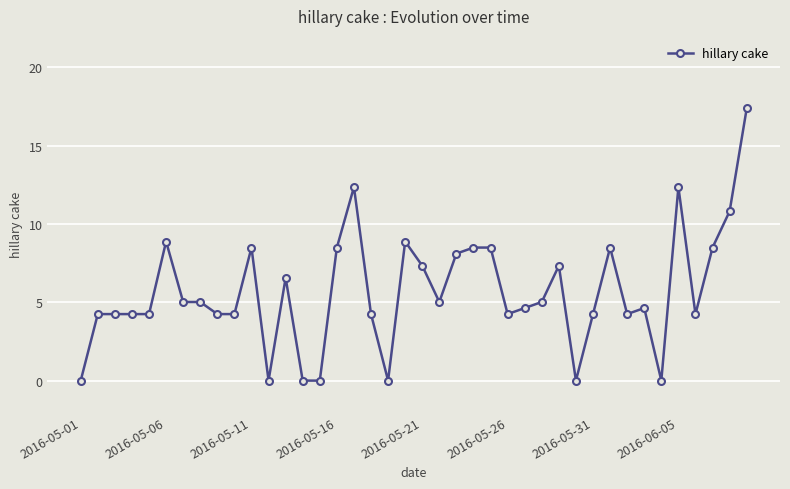

How many categories are shown in the chart?

40